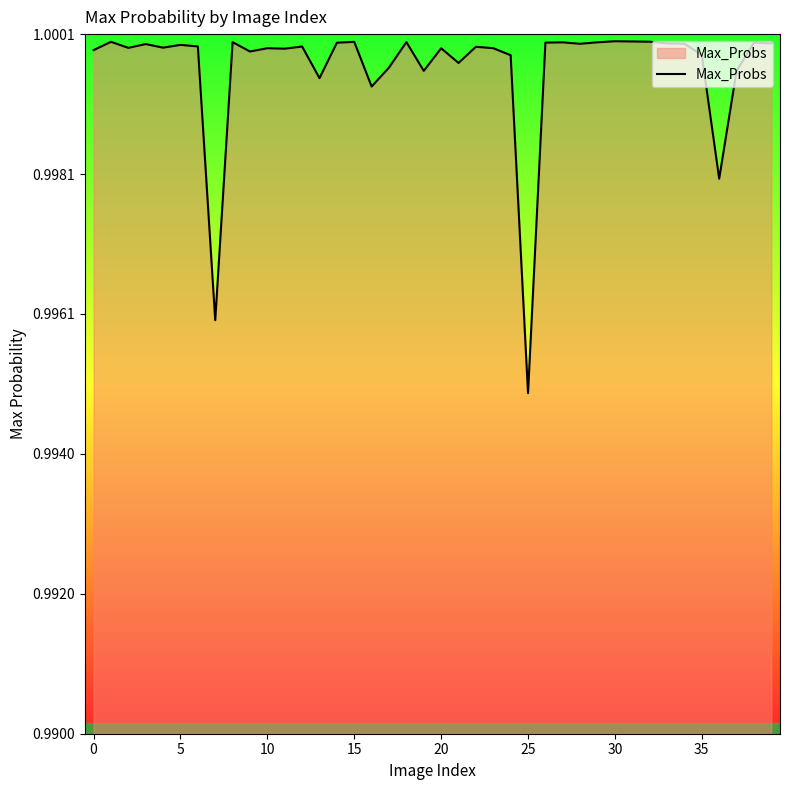

What is the label of the 13th point from the right?

27